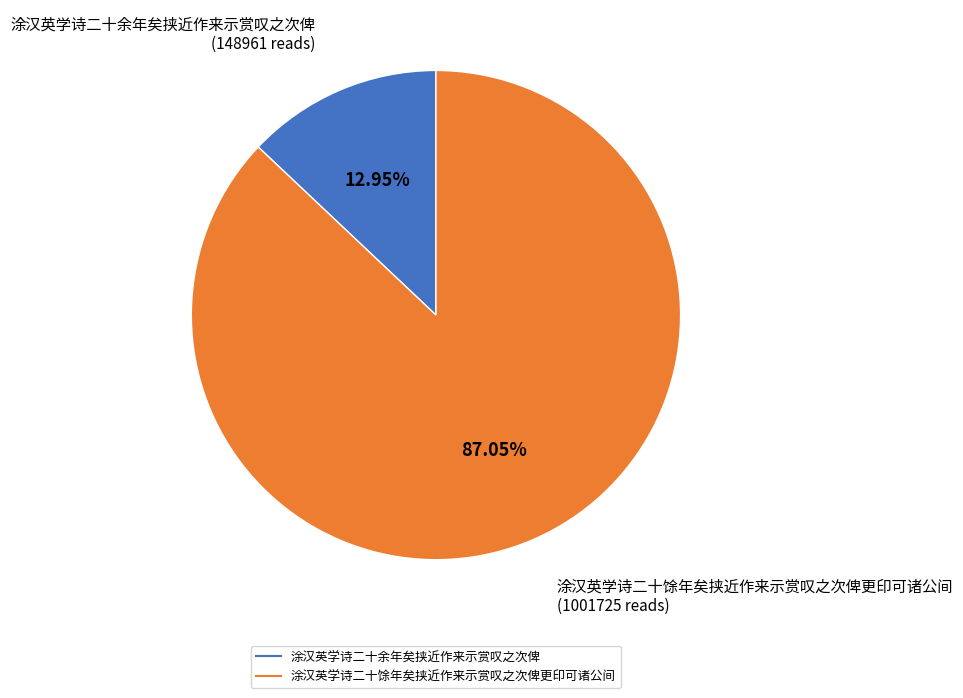

Combined, do 涂汉英学诗二十馀年矣挟近作来示赏叹之次俾更印可诸公间 and 涂汉英学诗二十余年矣挟近作来示赏叹之次俾 account for over 50%?

Yes